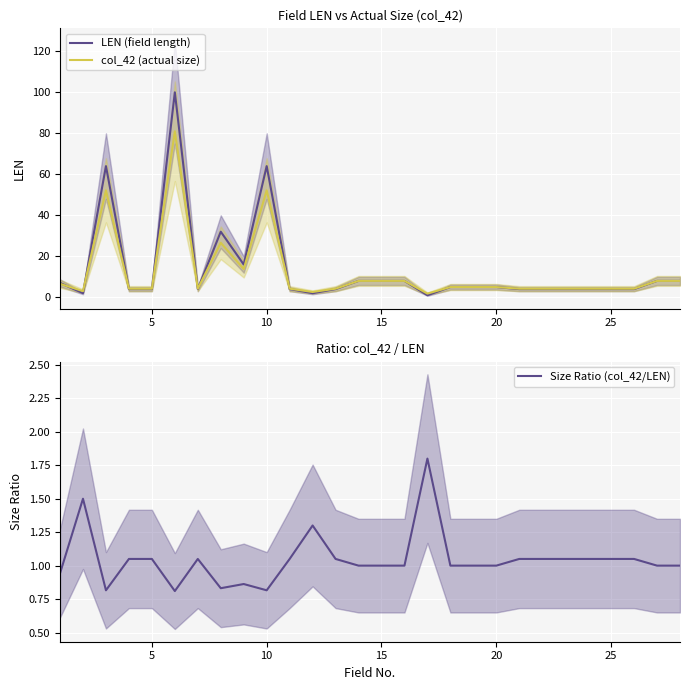

Is the value of Size Ratio (col_42/LEN) at 20 greater than the value of LEN (field length) at 11?

No